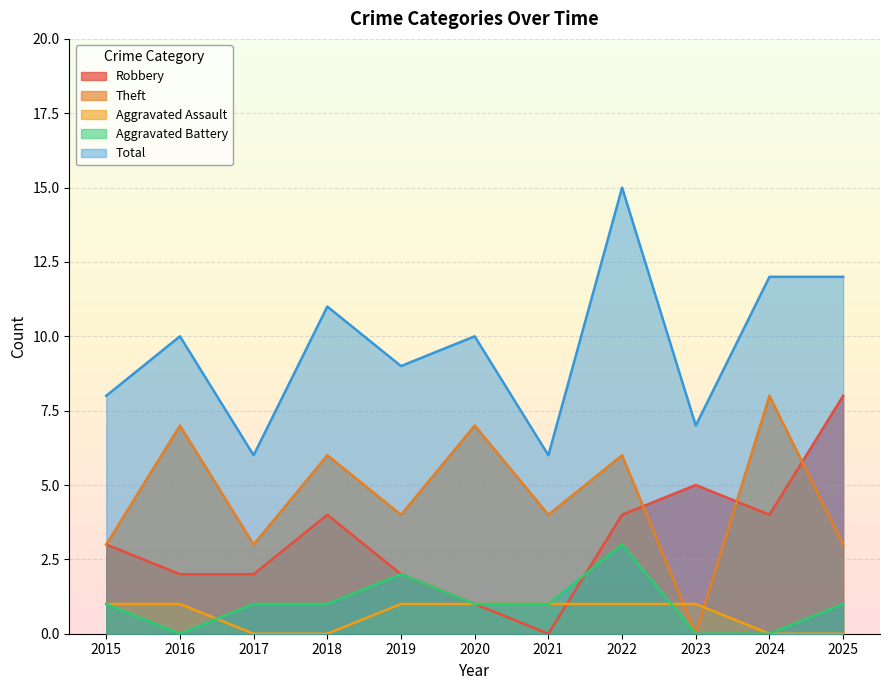

Which series has the largest range (max minus min)?

Total